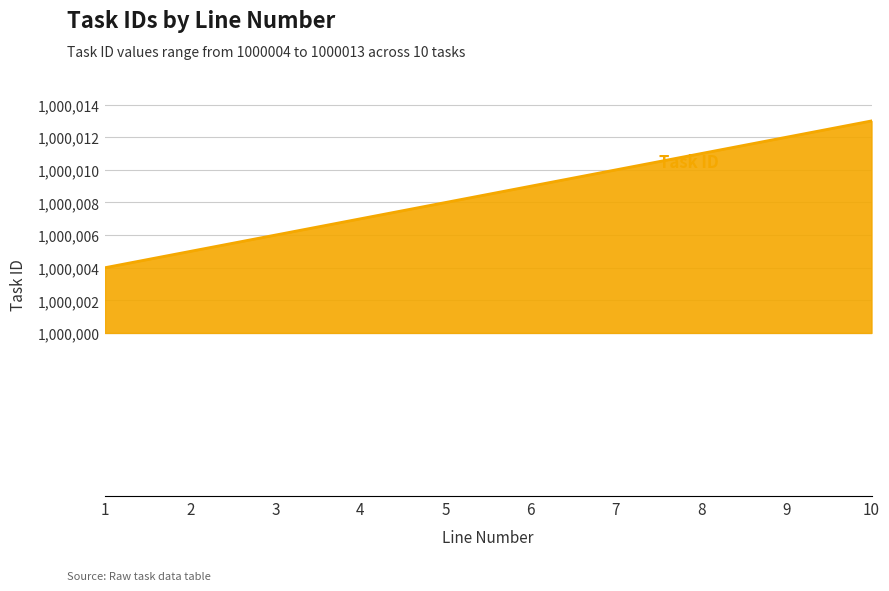

Reading left to right, list all the values displayed in this chart.

1=1000004	2=1000005	3=1000006	4=1000007	5=1000008	6=1000009	7=1000010	8=1000011	9=1000012	10=1000013